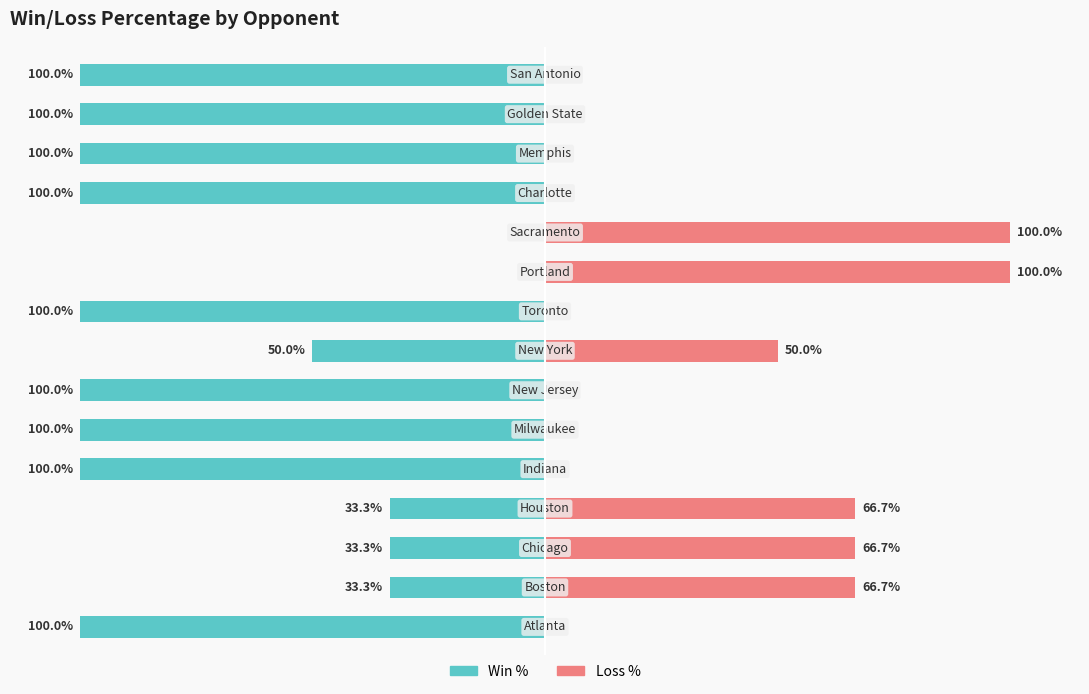

How many bars are there in total?

30